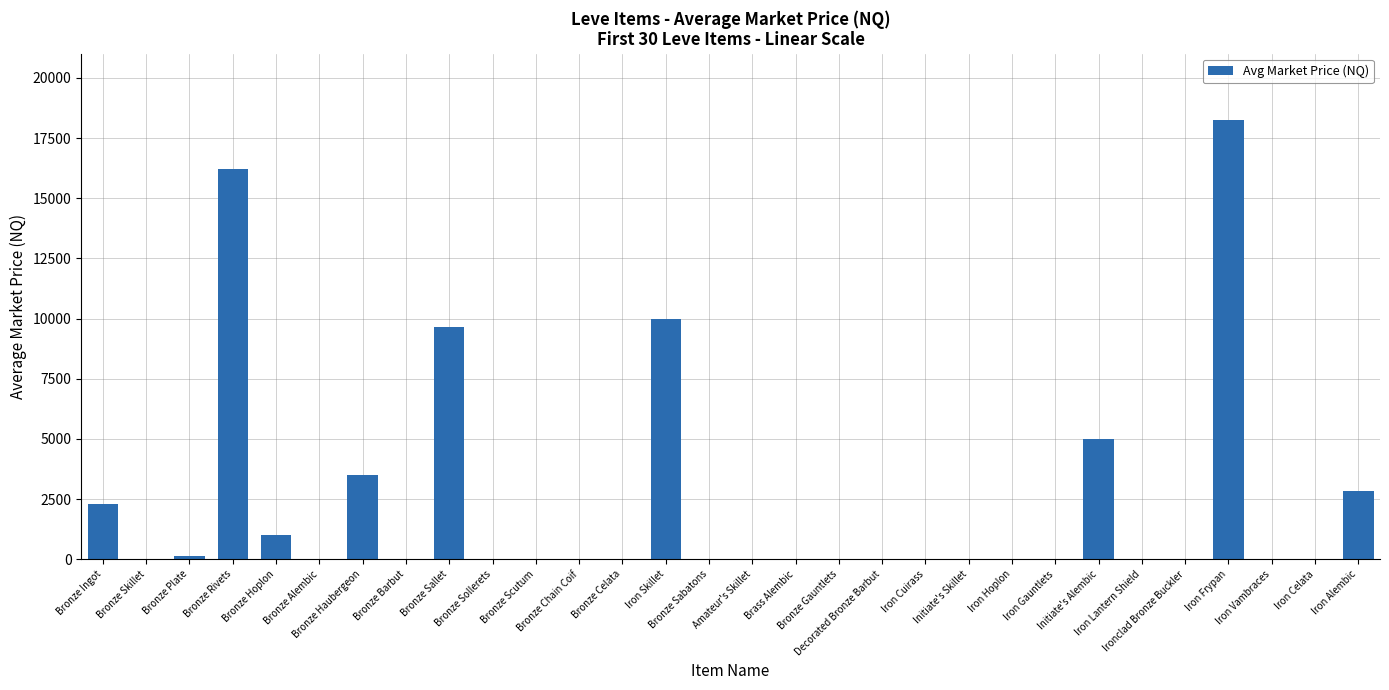

What is the sum of all values?

68902.5